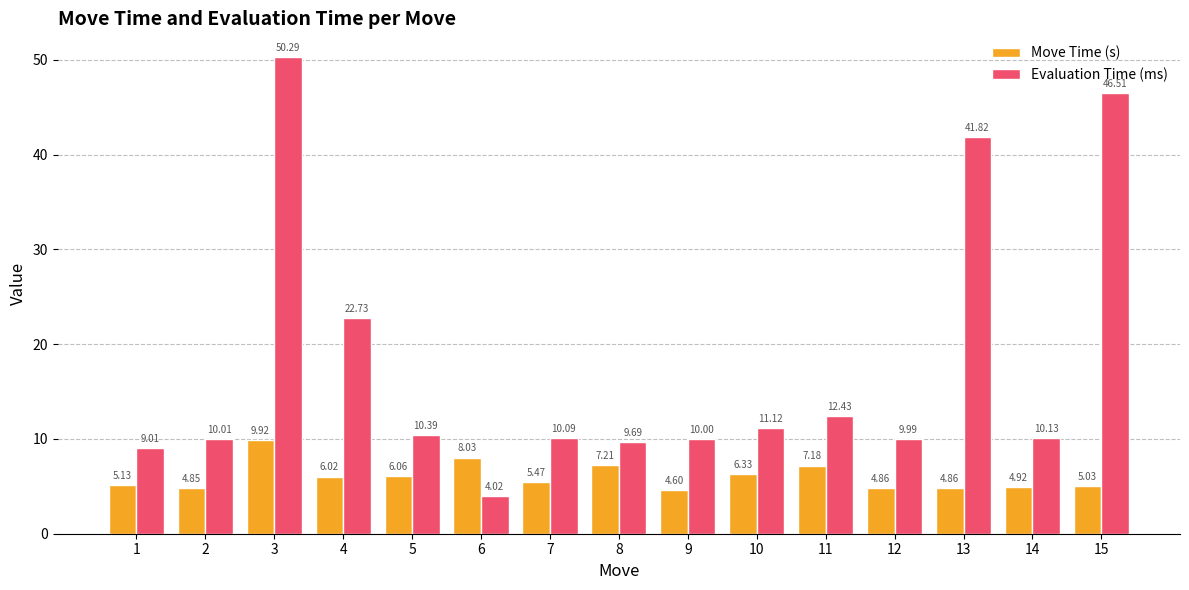

The value of Evaluation Time (ms) at 4 is 35.4. True or false?

False